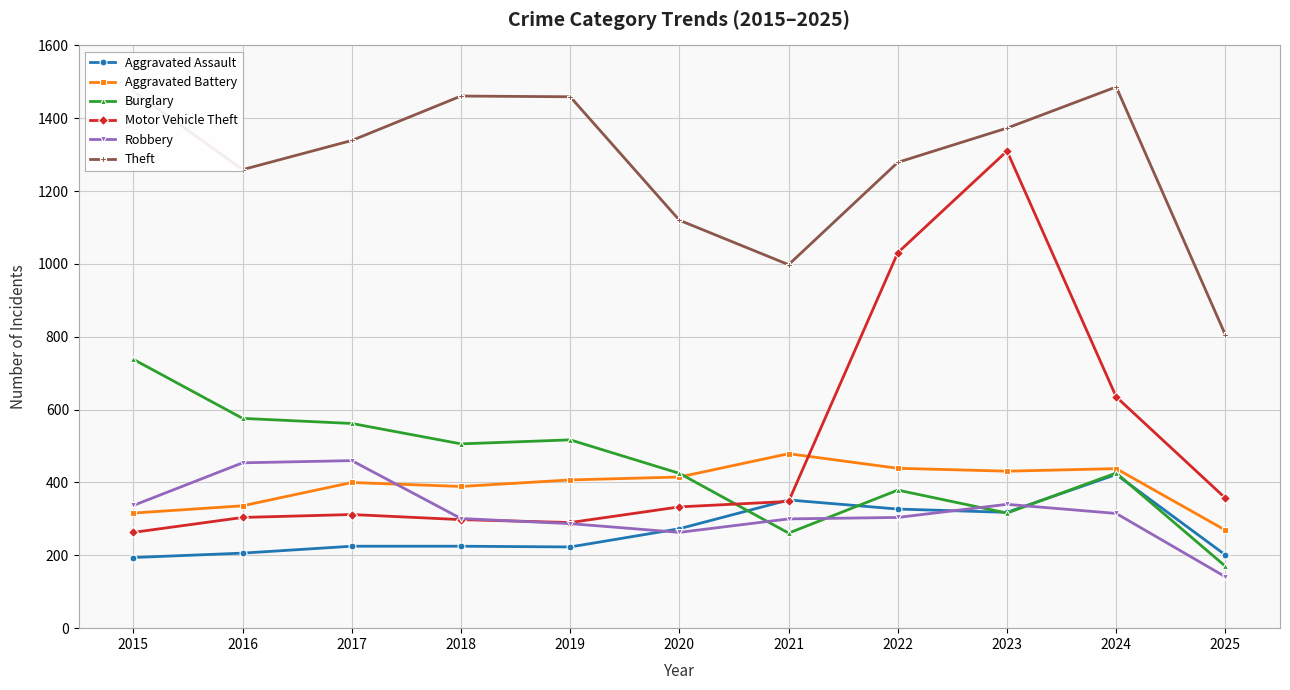

Is it true that Aggravated Assault equals 318 at 2023?

True